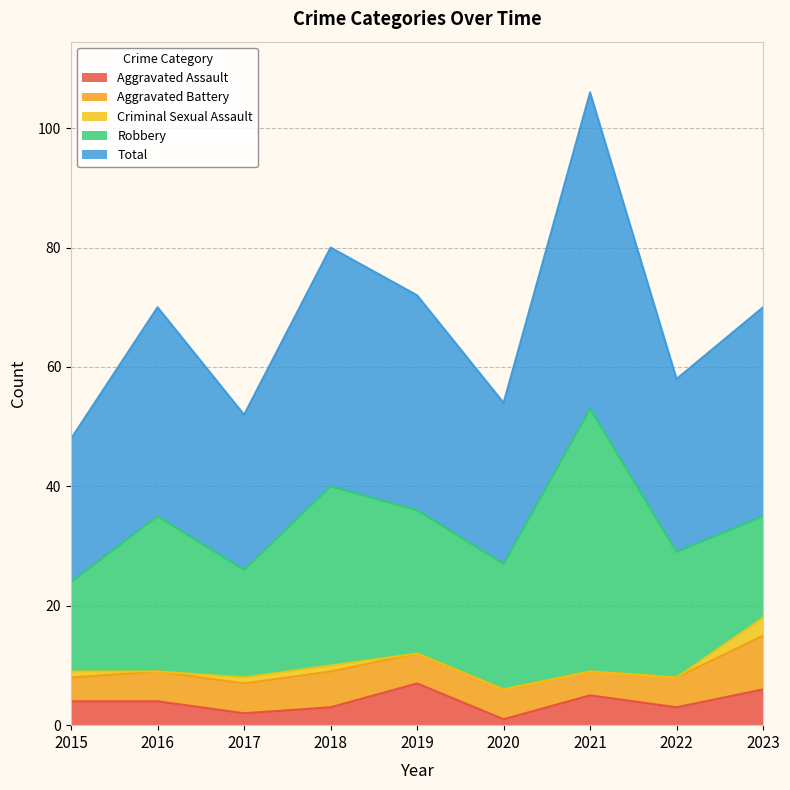

How many positive values does the Criminal Sexual Assault series have?

4